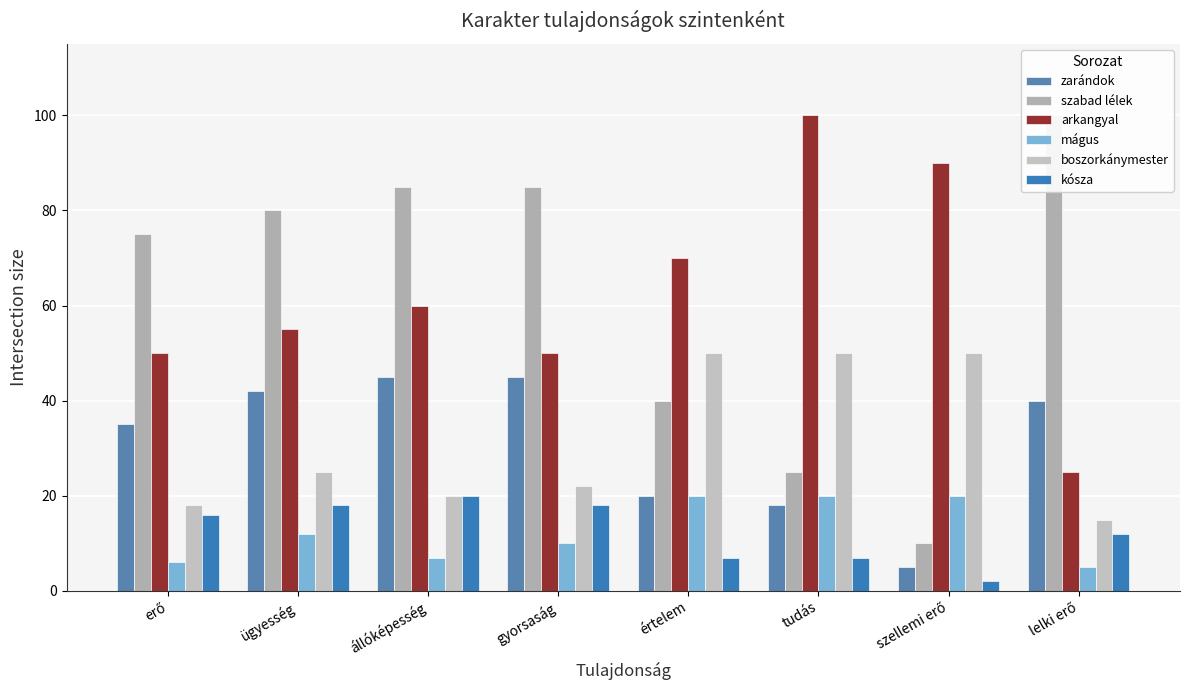

What are all the series names shown in the legend?

zarándok, szabad lélek, arkangyal, mágus, boszorkánymester, kósza